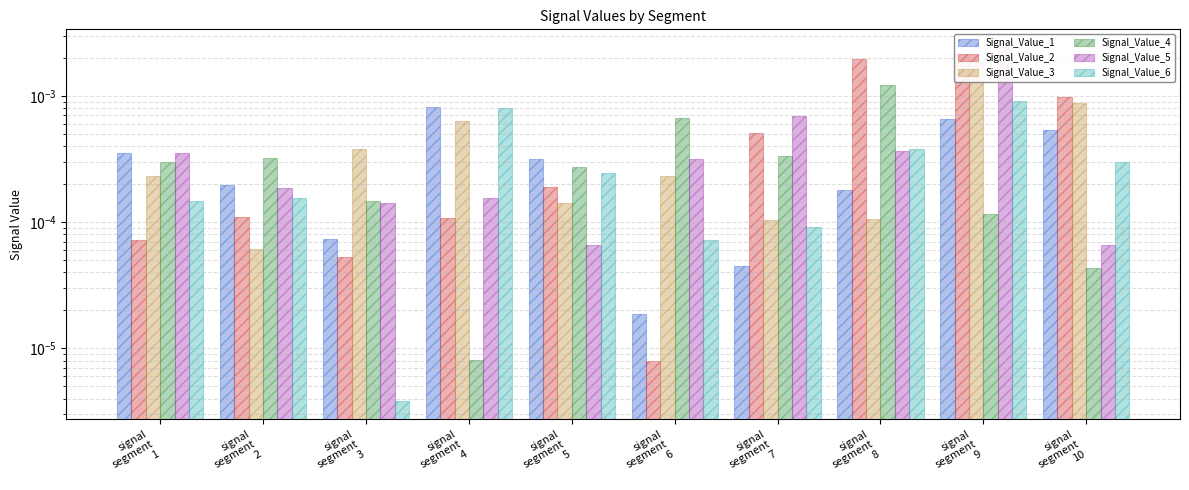

Which category has the highest value across all series?

signal
segment
9